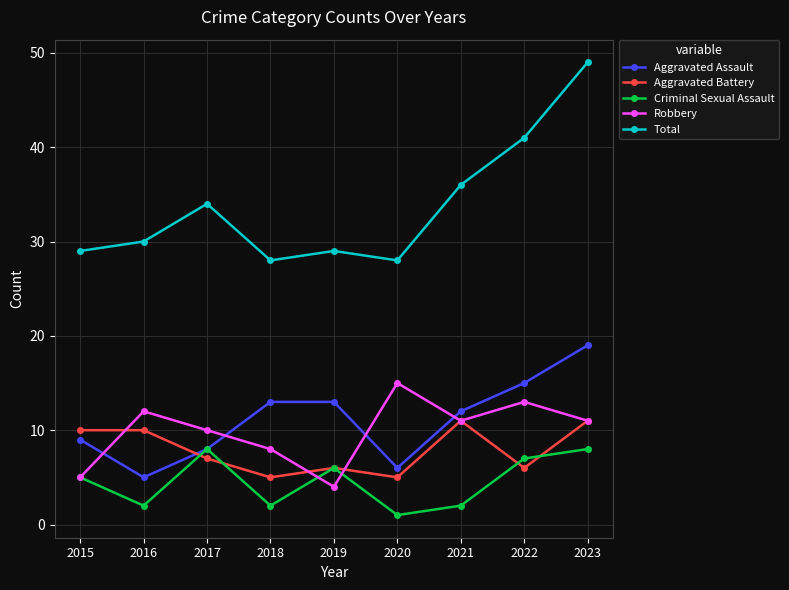

Which series changed the most between 2022 and 2023?

Total